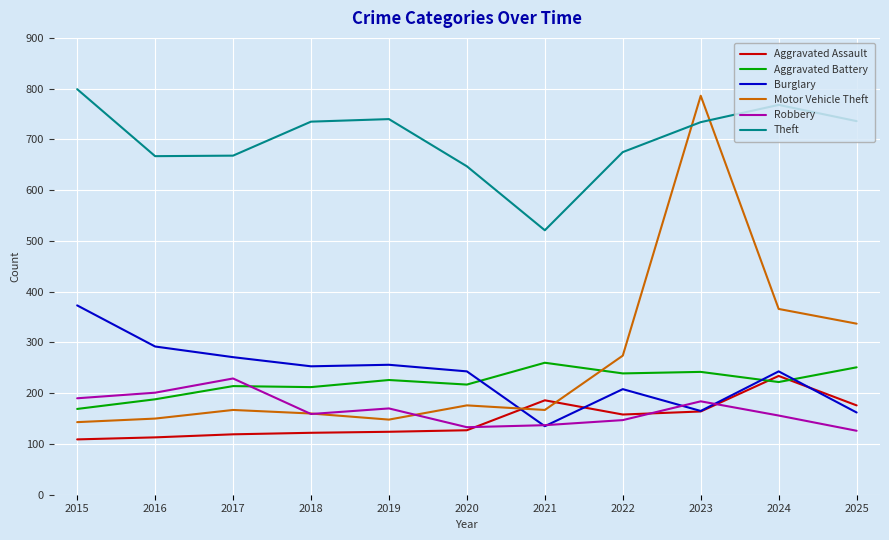

Which series has the widest spread of values?

Motor Vehicle Theft